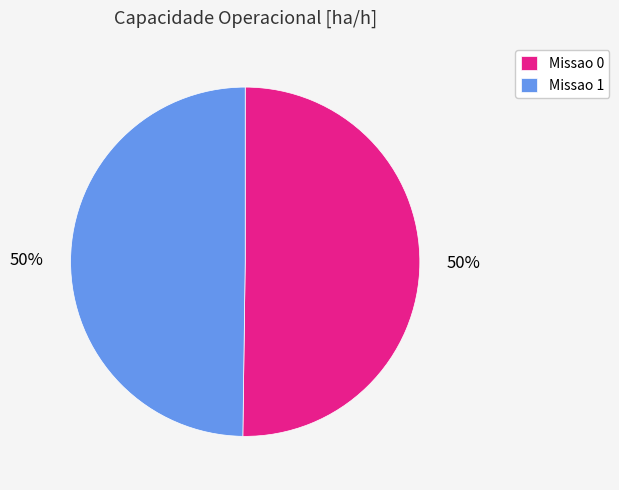

Is it true that Missao 0 is 36% of the pie?

False